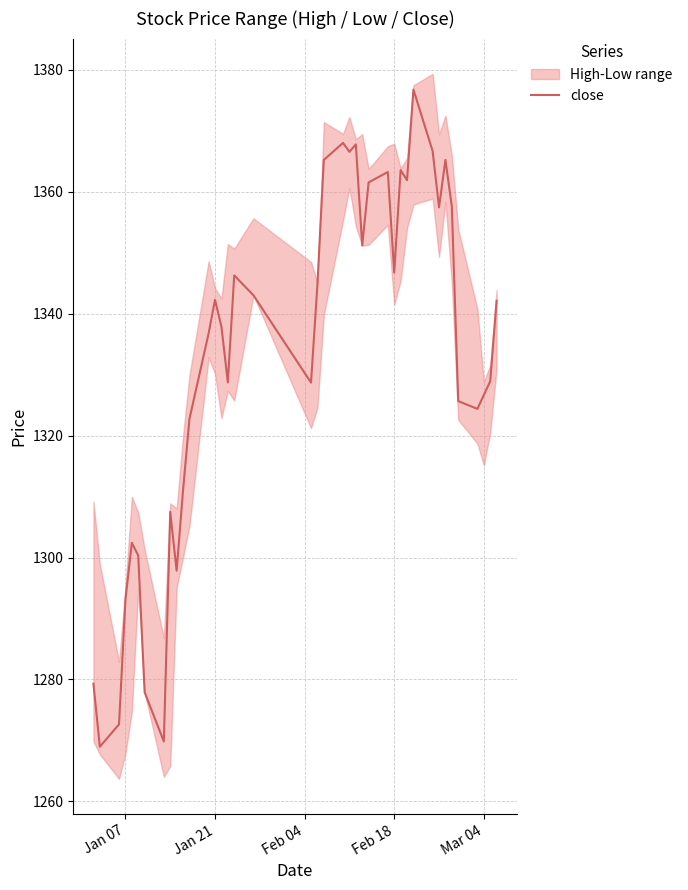

What is the highest value of the close series?

1376.8